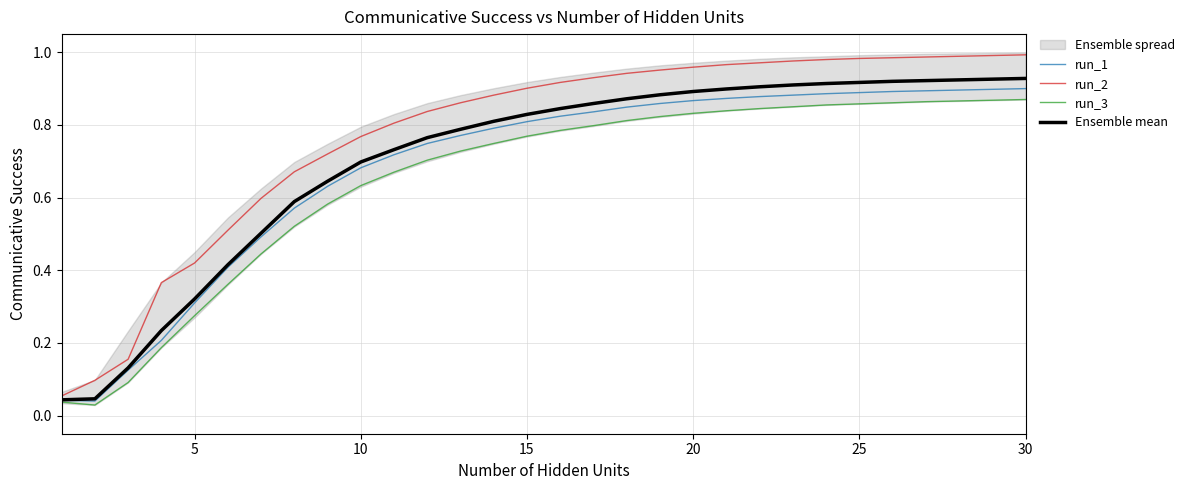

Rank the series by their average value, from highest to lowest.

run_2, Ensemble mean, run_1, run_3